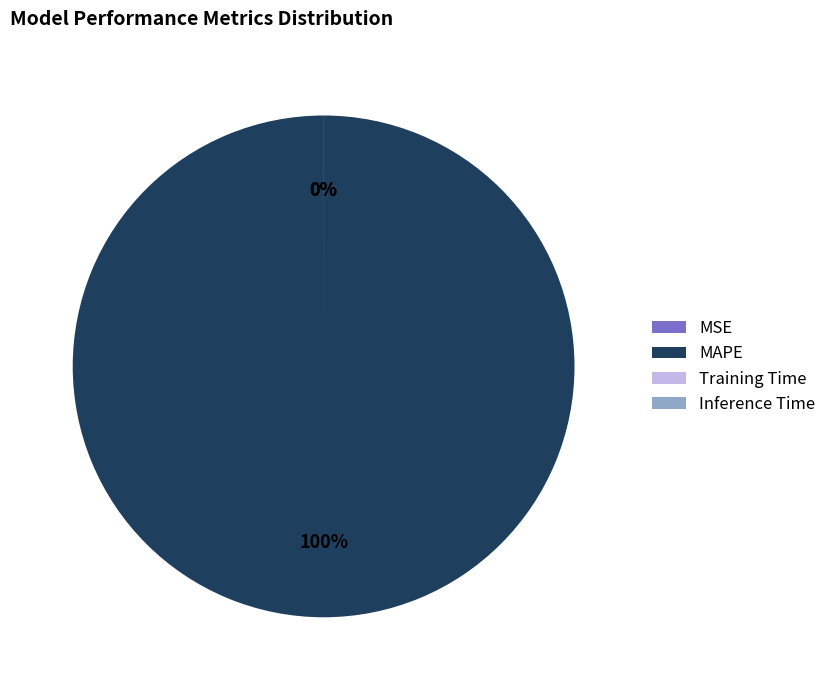

To the nearest percent, what is the average slice percentage?

25%